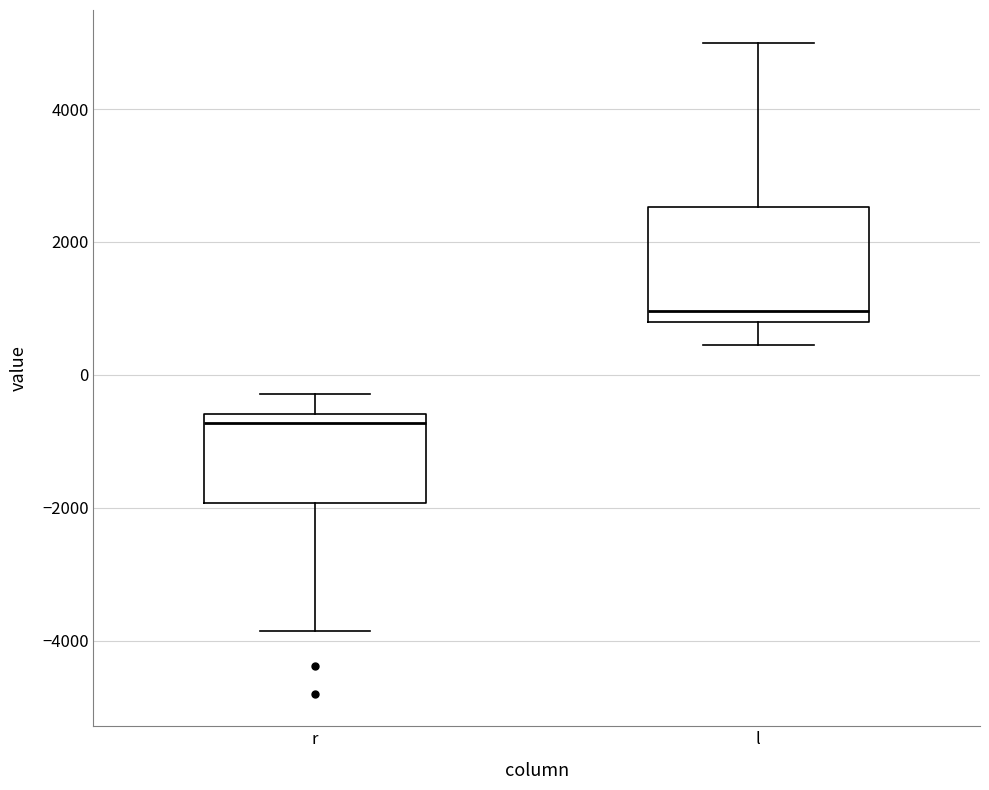

Where is the upper edge of the box for l on the y-axis? The values are not printed on the chart, so give them approximately, as read against the axis.

2600